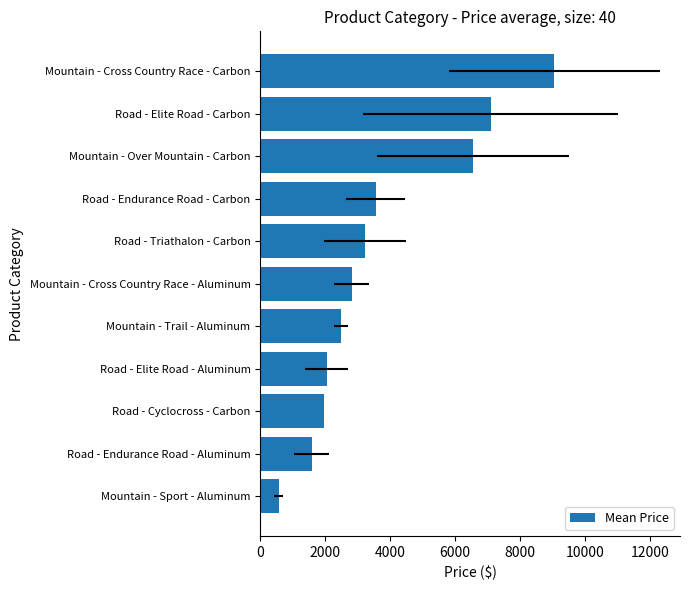

What is the value of the 6th bar from the left?

2820.0